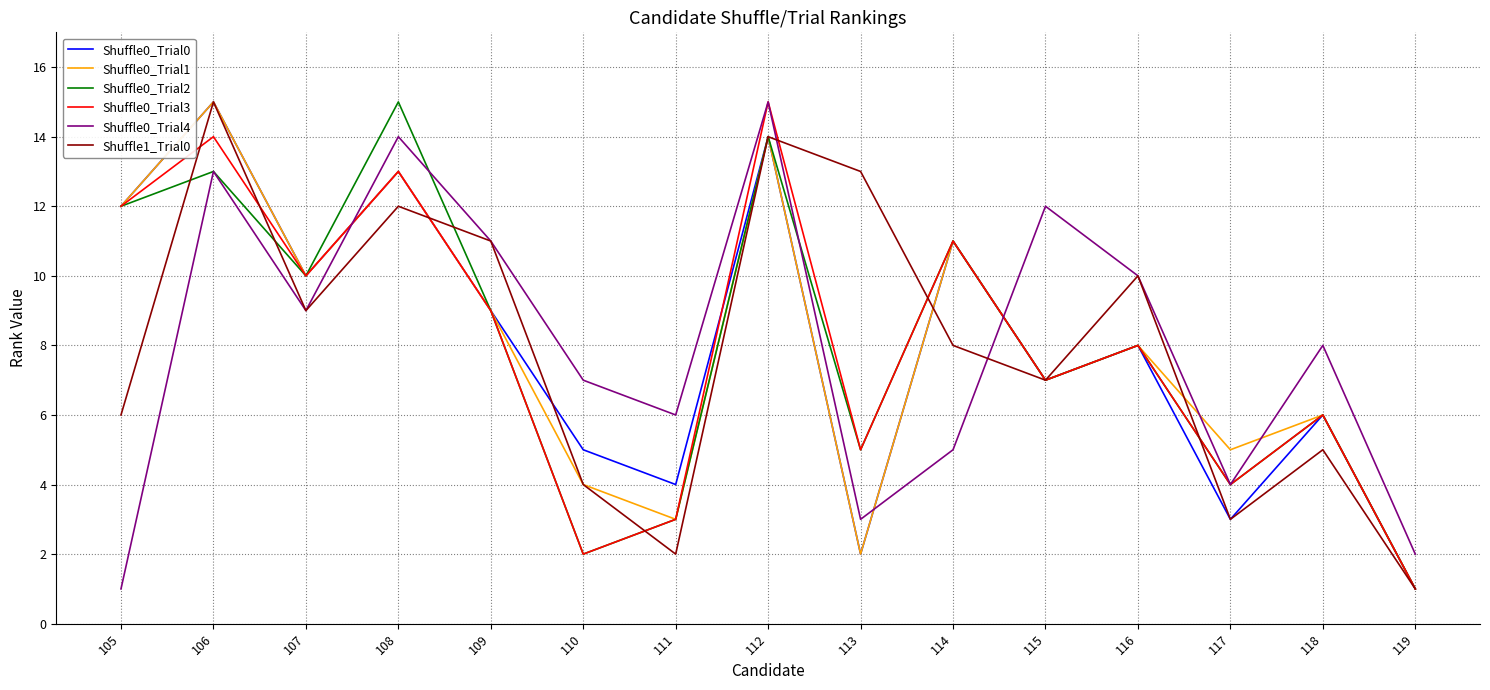

At which label does Shuffle0_Trial0 first exceed 8?

105